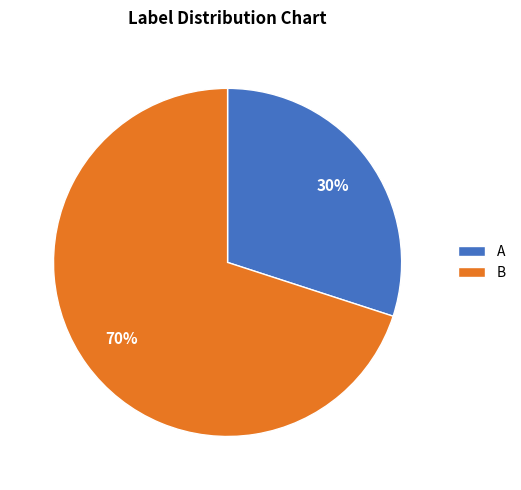

Between B and A, which is larger?

B